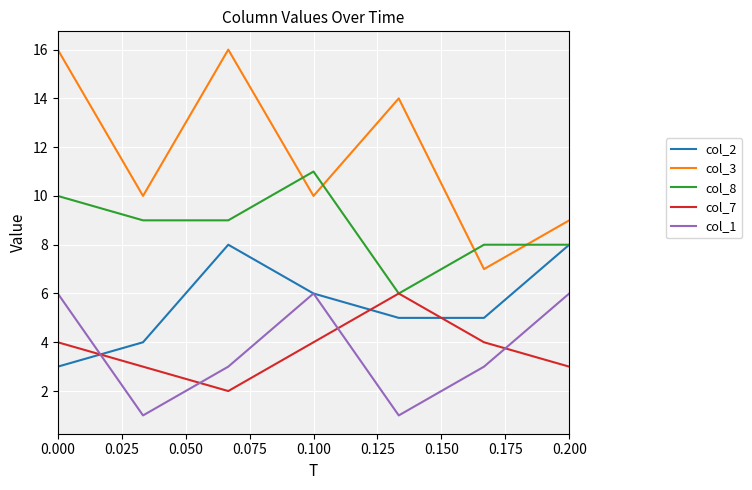

Which series has the largest range (max minus min)?

col_3